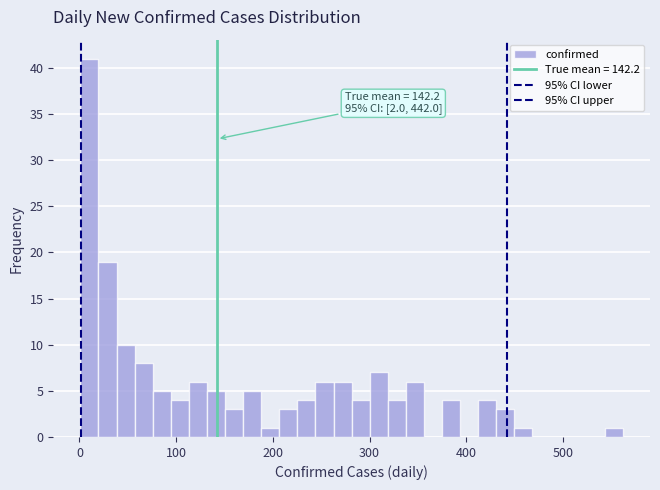

Around what value on the x-axis is the tallest bar? Give the approximate position of its centre, as read against the axis.

10